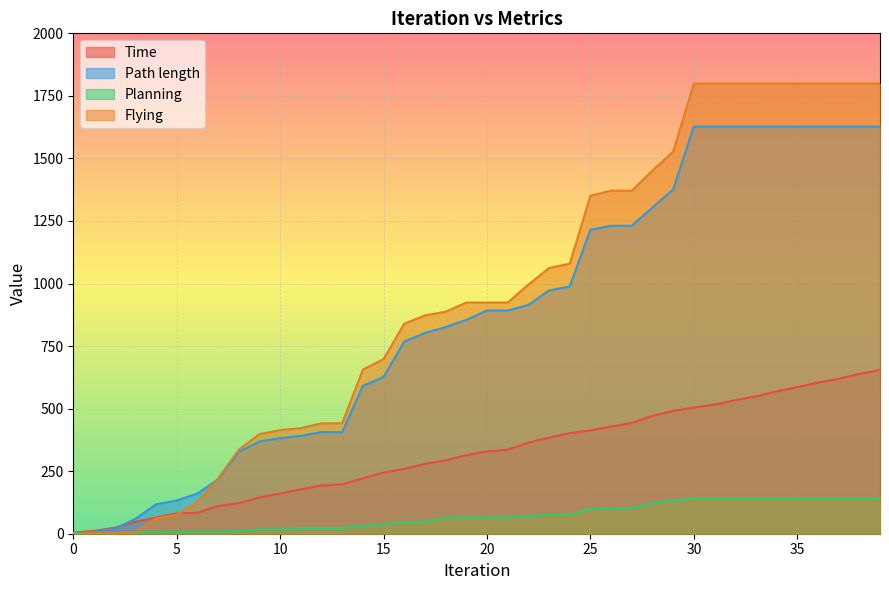

What is the value of the Time point at the 2nd from the left?

11.0